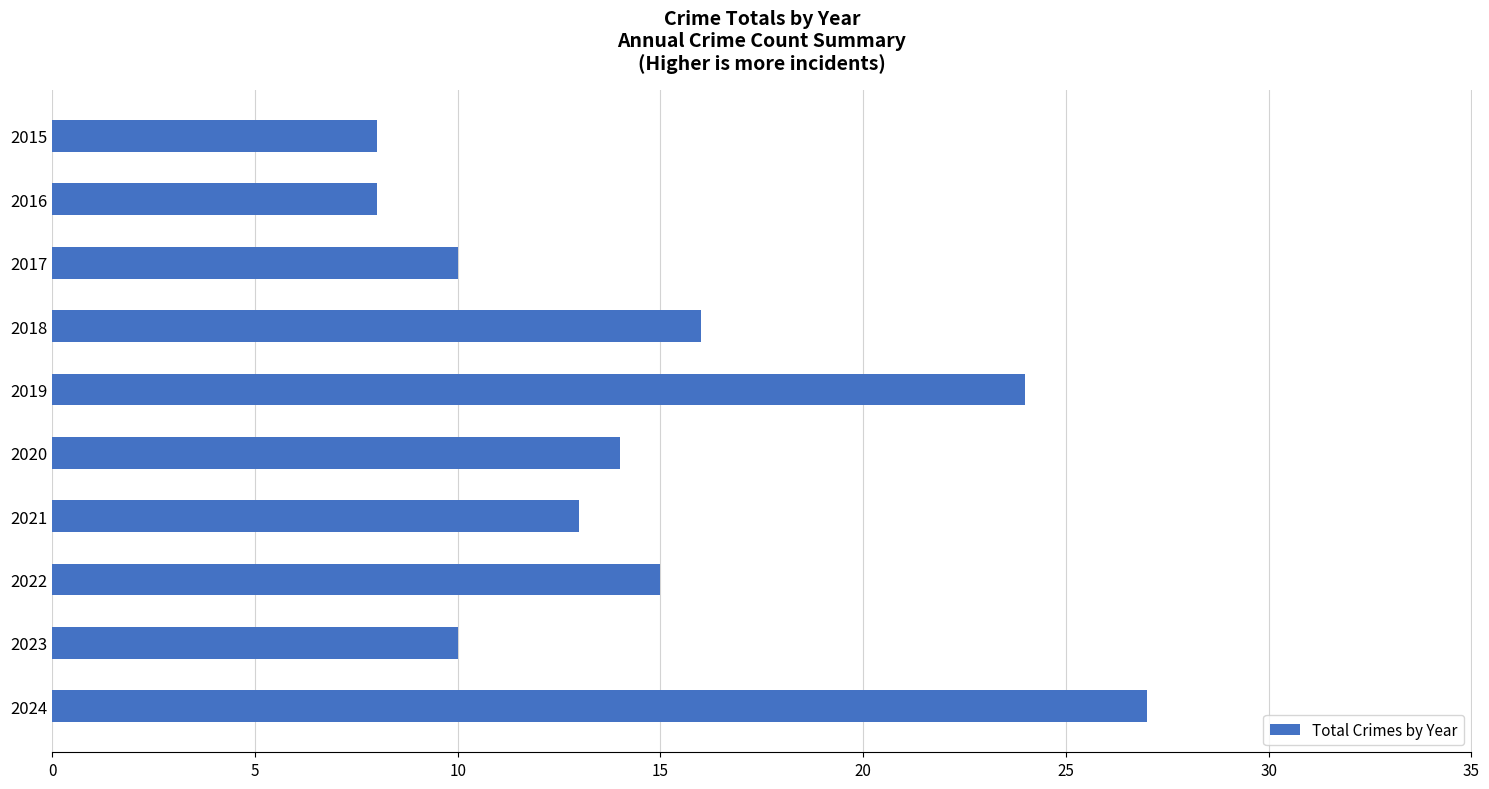

What is the value of the 3rd bar from the top?

10